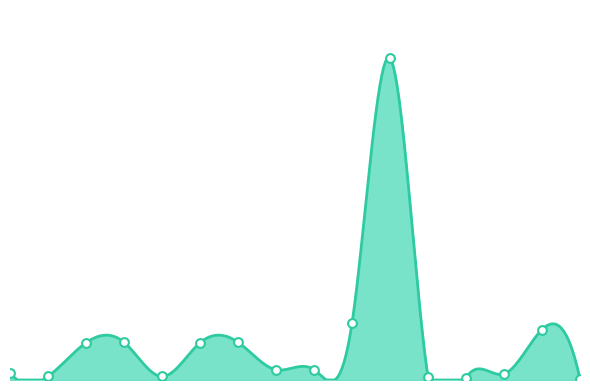

Between 02/13/2013 and 06/04/2012, which is larger?

02/13/2013